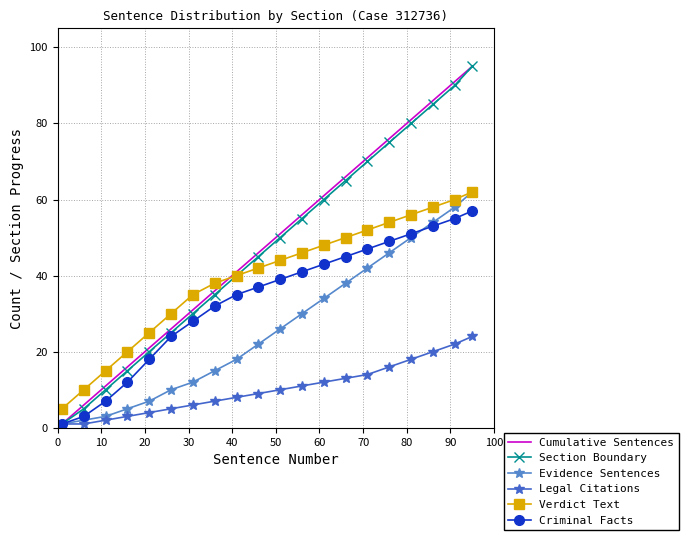

How many data points in Cumulative Sentences are above 51?

9